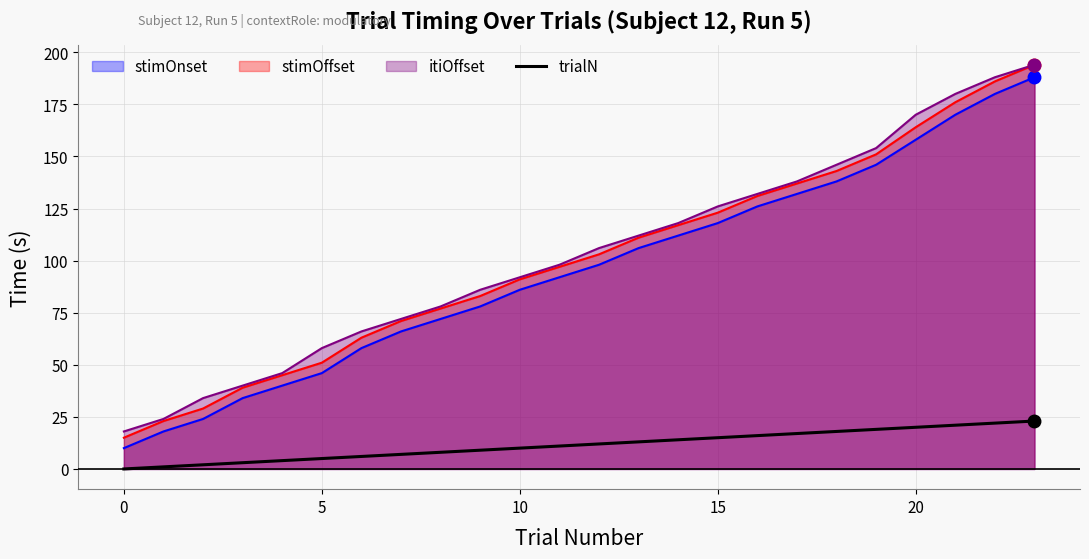

What is the maximum value shown in the chart?

194